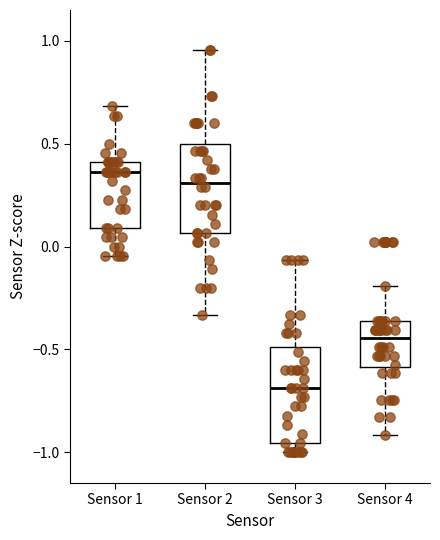

Reading left to right, read every box against the y-axis: the position of its median line, the range the box covers, and the ends of its whiskers. The values are not printed on the chart, so give them approximately, as read against the axis.

Sensor 1: median 0.35, box 0.10 to 0.40, whiskers -0.05 to 0.70
Sensor 2: median 0.30, box 0.05 to 0.50, whiskers -0.35 to 0.95
Sensor 3: median -0.70, box -0.95 to -0.50, whiskers -1.00 to -0.05
Sensor 4: median -0.45, box -0.60 to -0.35, whiskers -0.90 to -0.20